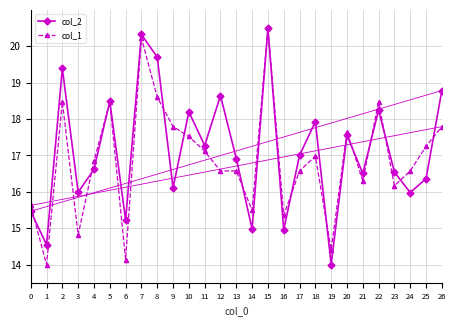

What is the minimum value shown in the chart?

14.0